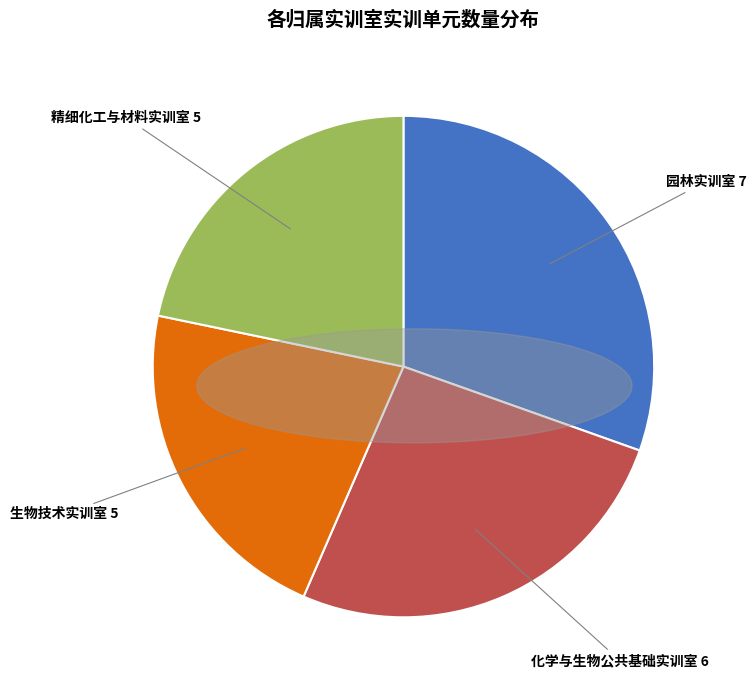

Is it true that 精细化工与材料实训室 is 22% of the pie?

True